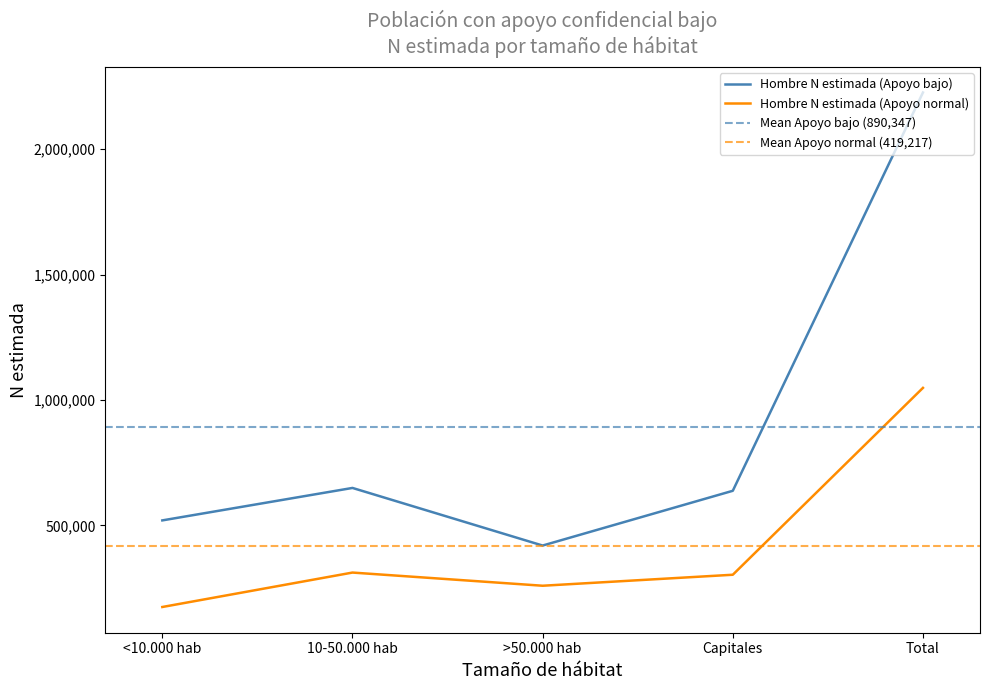

What is the maximum value shown in the chart?

2225867